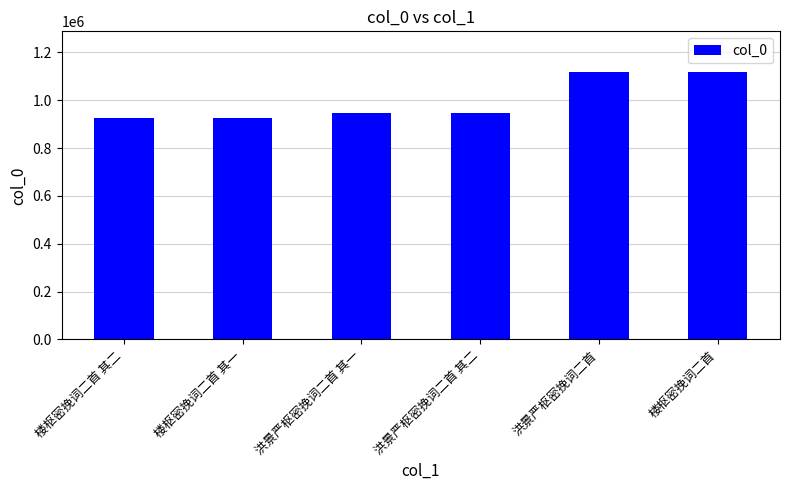

Where is the data nearest to the value 1022808?

洪景严枢密挽词二首 其一